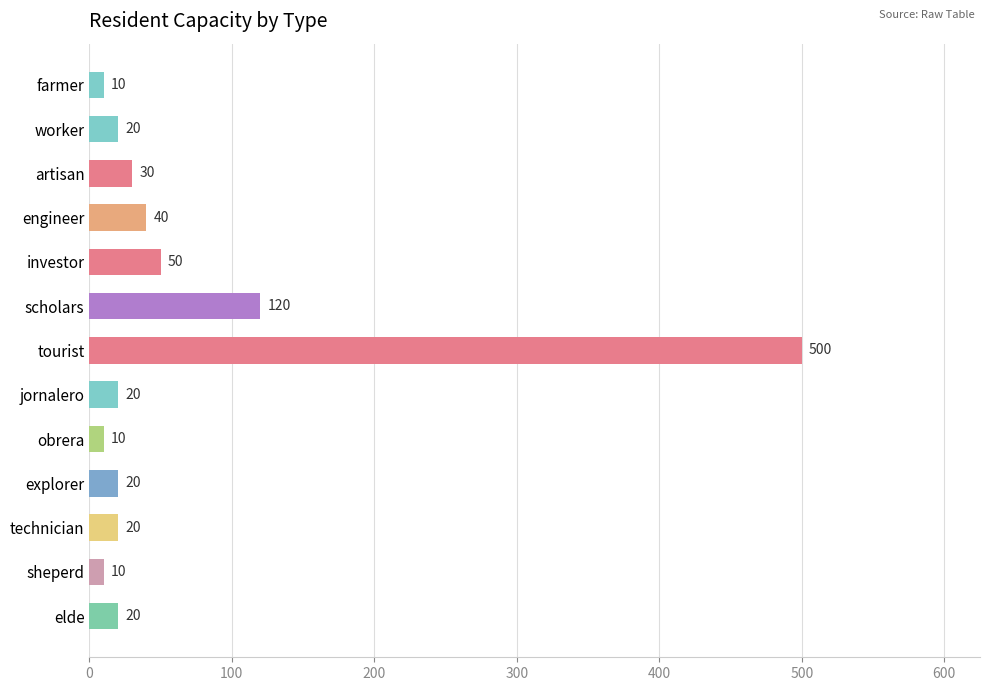

At which label is the value closest to 255?

scholars